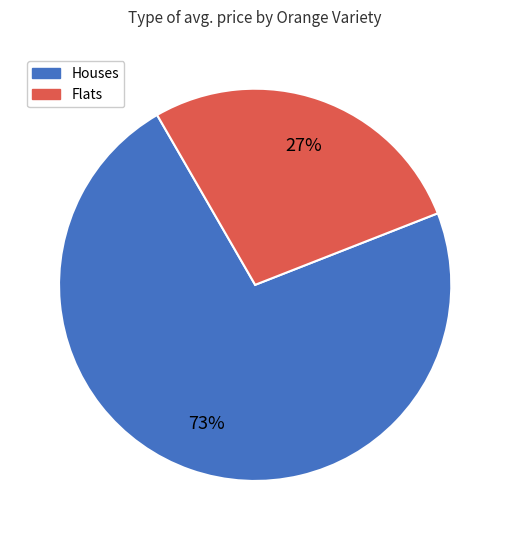

How many segments does this pie chart have?

2